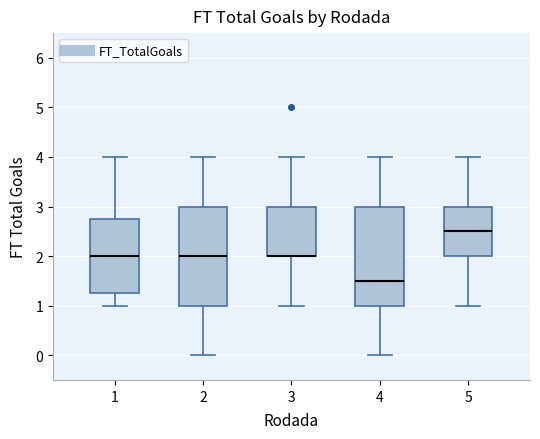

Reading left to right, read every box against the y-axis: the position of its median line, the range the box covers, and the ends of its whiskers. The values are not printed on the chart, so give them approximately, as read against the axis.

1: median 2.0, box 1.3 to 2.8, whiskers 1.0 to 4.0
2: median 2.0, box 1.0 to 3.0, whiskers 0.0 to 4.0
3: median 2.0 (drawn on the box's lower edge), box 2.0 to 3.0, whiskers 1.0 to 4.0
4: median 1.5, box 1.0 to 3.0, whiskers 0.0 to 4.0
5: median 2.5, box 2.0 to 3.0, whiskers 1.0 to 4.0